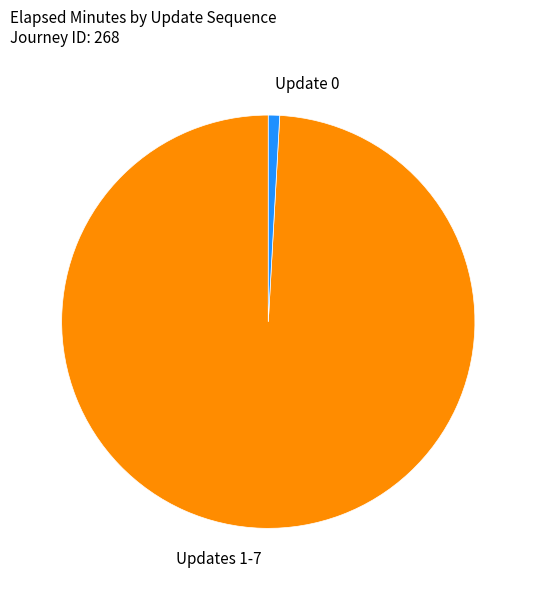

Which category has the biggest portion of the pie?

Updates 1-7